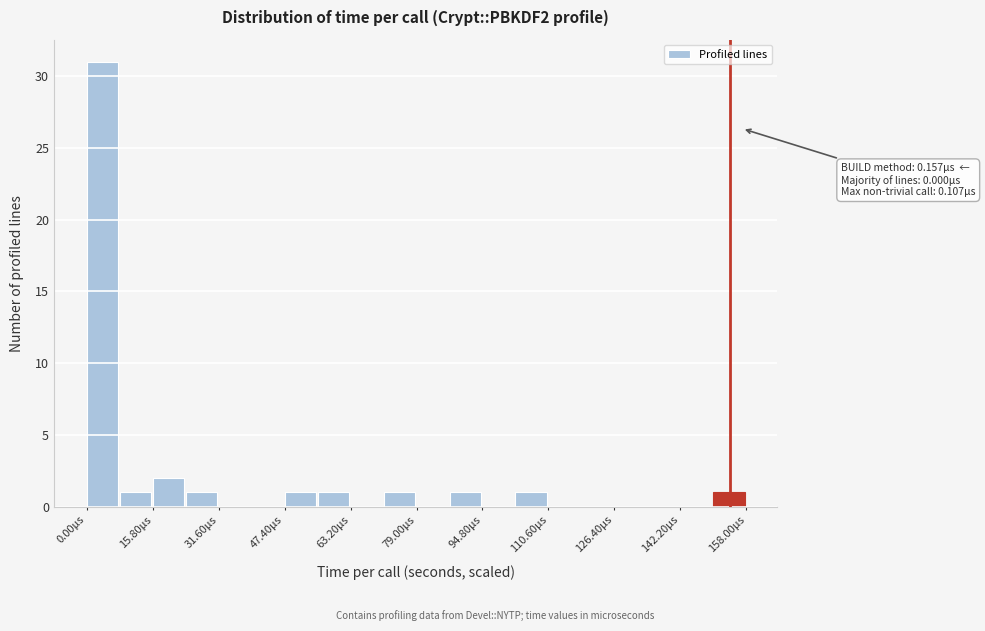

Around what value on the x-axis is the tallest bar? Give the approximate position of its centre, as read against the axis.

4